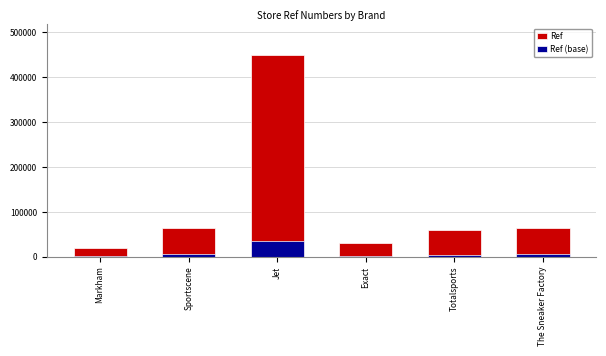

What is the difference between the maximum and minimum values in the Ref series?

429887.0